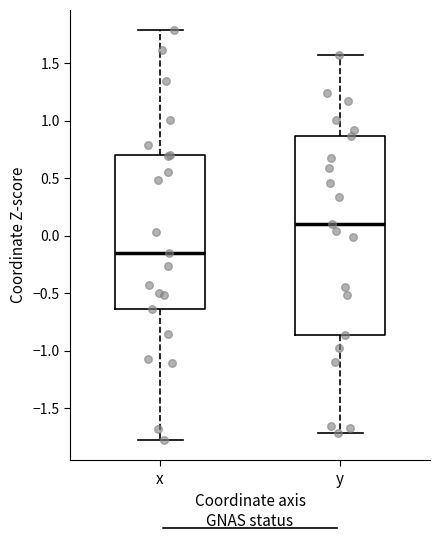

Comparing the boxes themselves (not the whiskers), which one is the tallest?

y